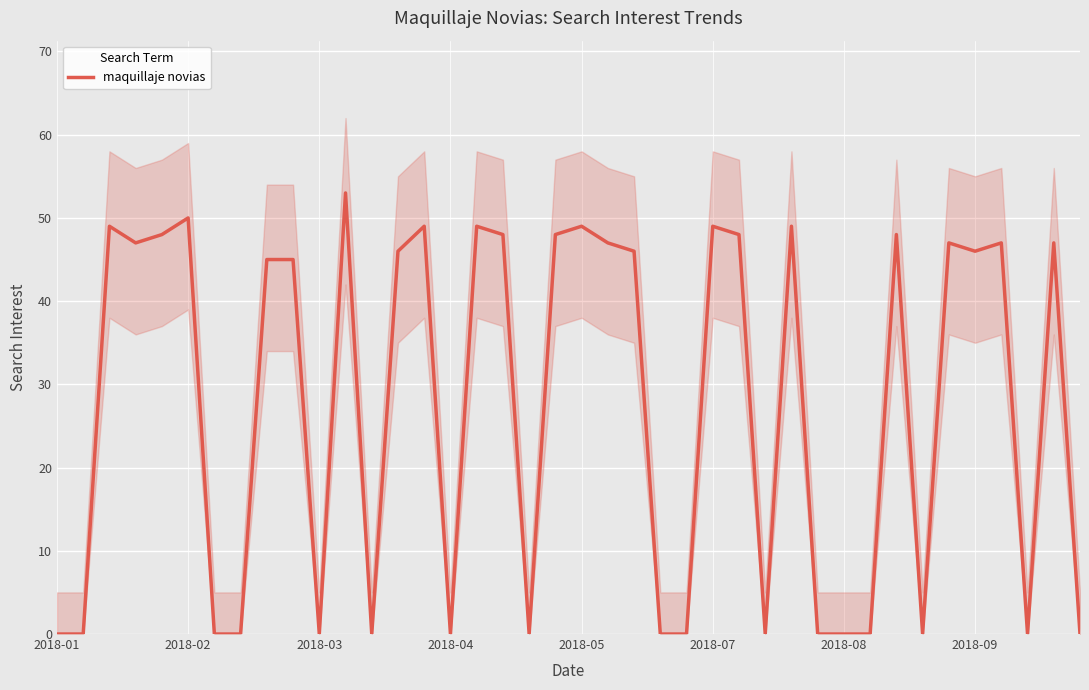

What is the value of the 18th point from the left?

48